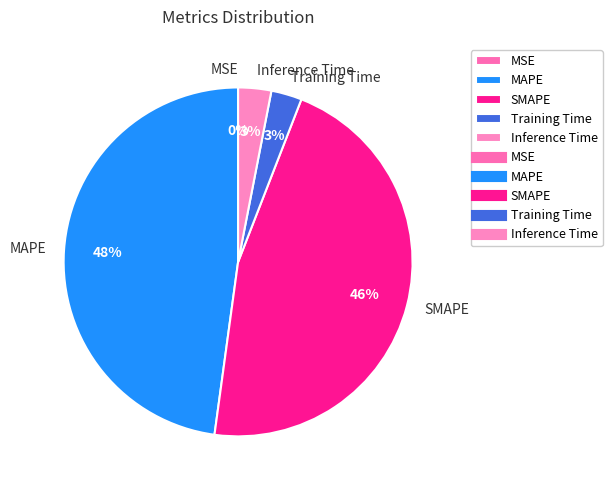

Do SMAPE and Inference Time together represent more than half of the pie?

No